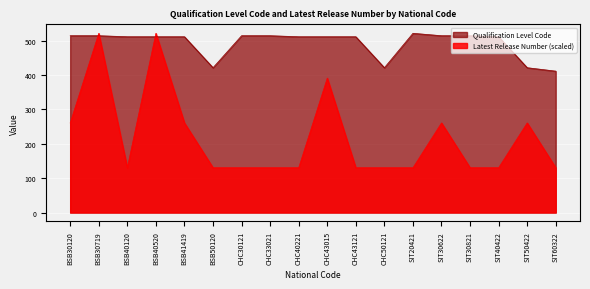

What is the spread (max minus min) of values at SIT20421?

390.8